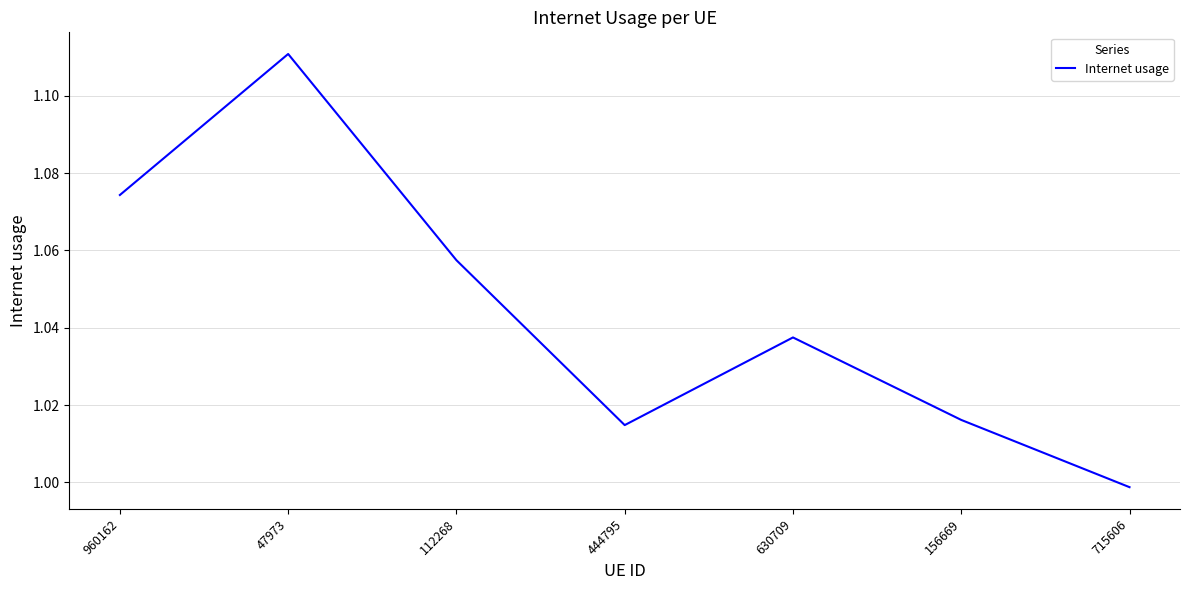

What is the sum of the values at 444795 and 715606?

2.0